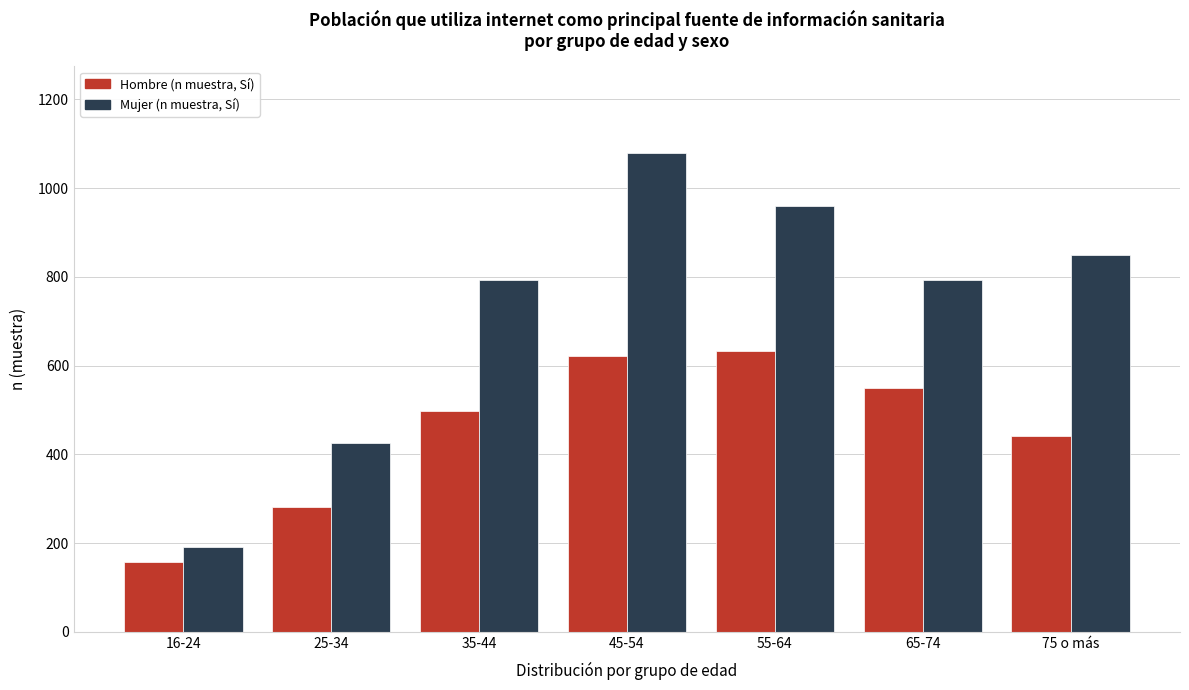

Reading left to right, list all the values displayed in this chart.

Hombre (n muestra, Sí): 16-24=157	25-34=282	35-44=498	45-54=622	55-64=634	65-74=550	75 o más=442
Mujer (n muestra, Sí): 16-24=192	25-34=425	35-44=794	45-54=1080	55-64=959	65-74=794	75 o más=849